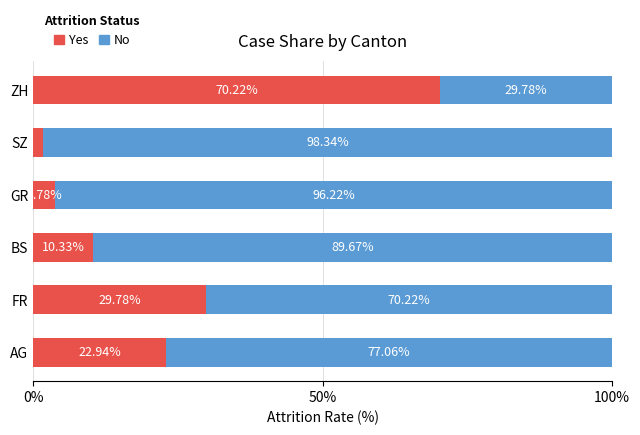

What is the total value across all series at ZH?

100.0